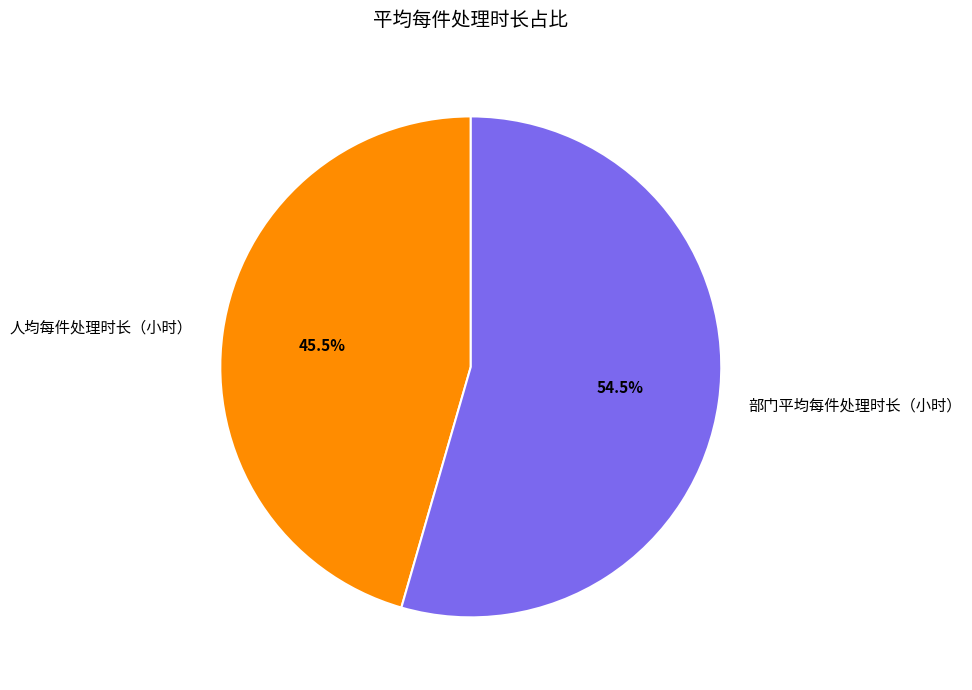

What is the total percentage of 人均每件处理时长（小时） and 部门平均每件处理时长（小时）?

100.0%